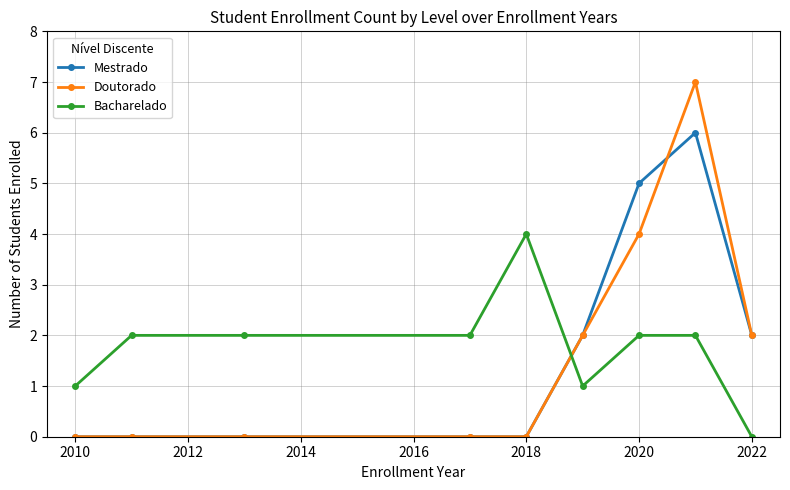

How many intersections are there between Doutorado and Bacharelado?

1